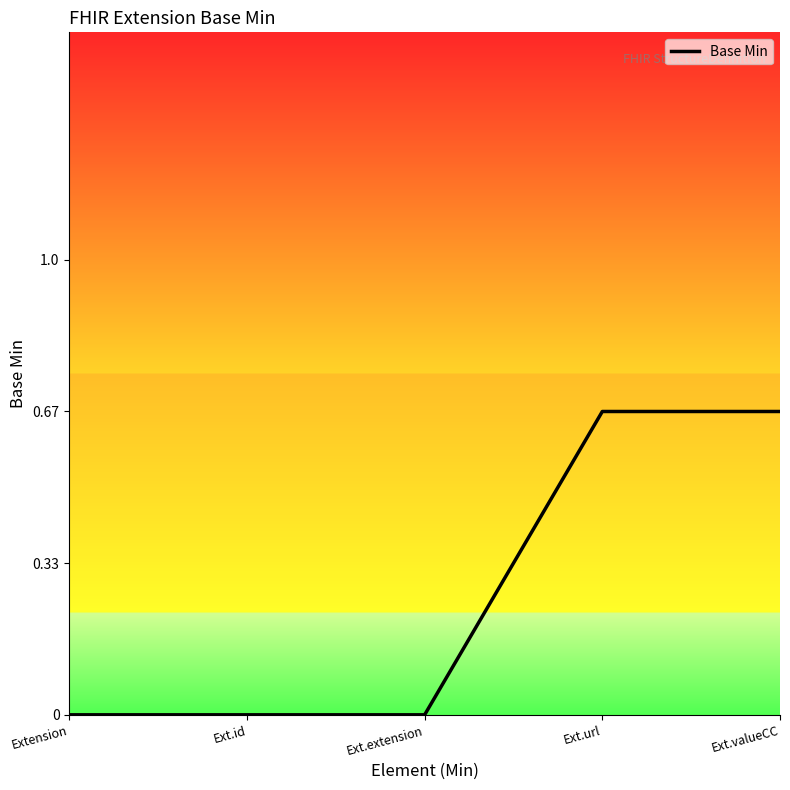

What is the change in value from Ext.extension to Ext.valueCC?

+0.7